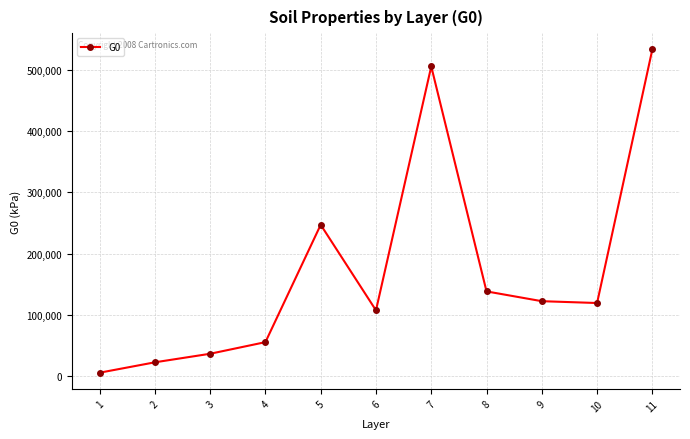

What is the difference between the values at 8 and 4?

83000